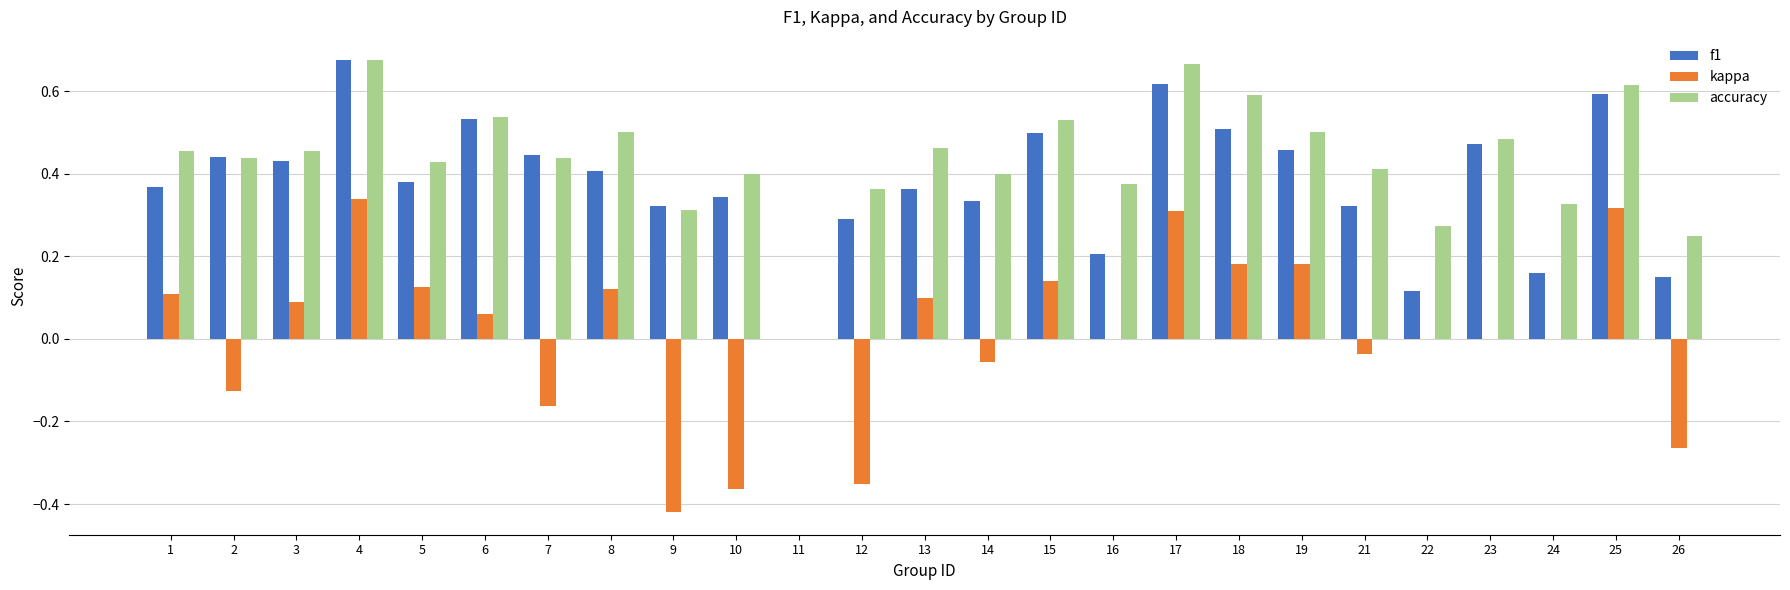

What is the total value across all series at 18?

1.3